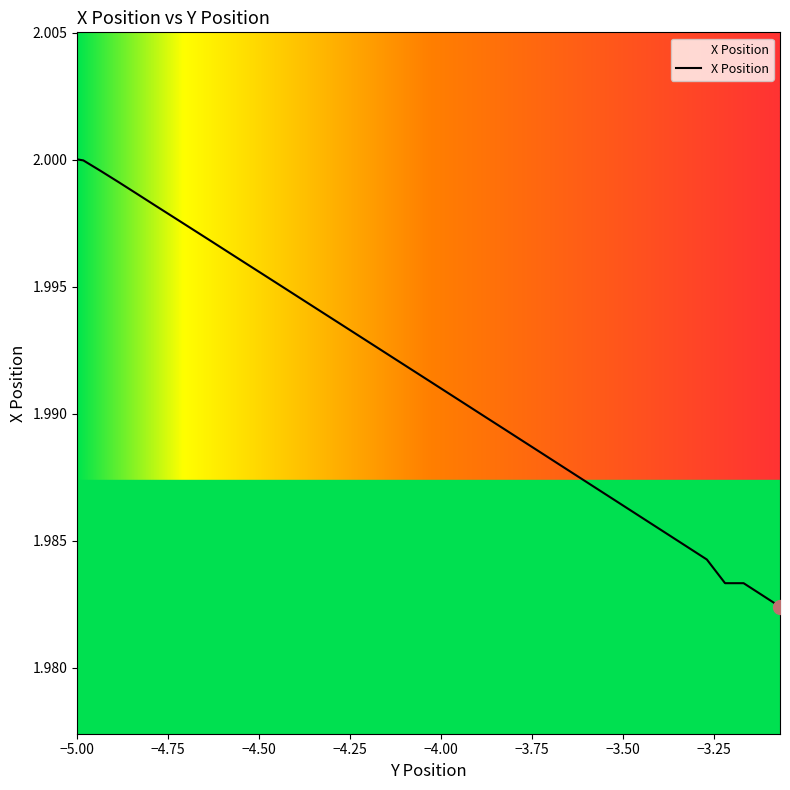

What is the greatest value displayed?

2.0